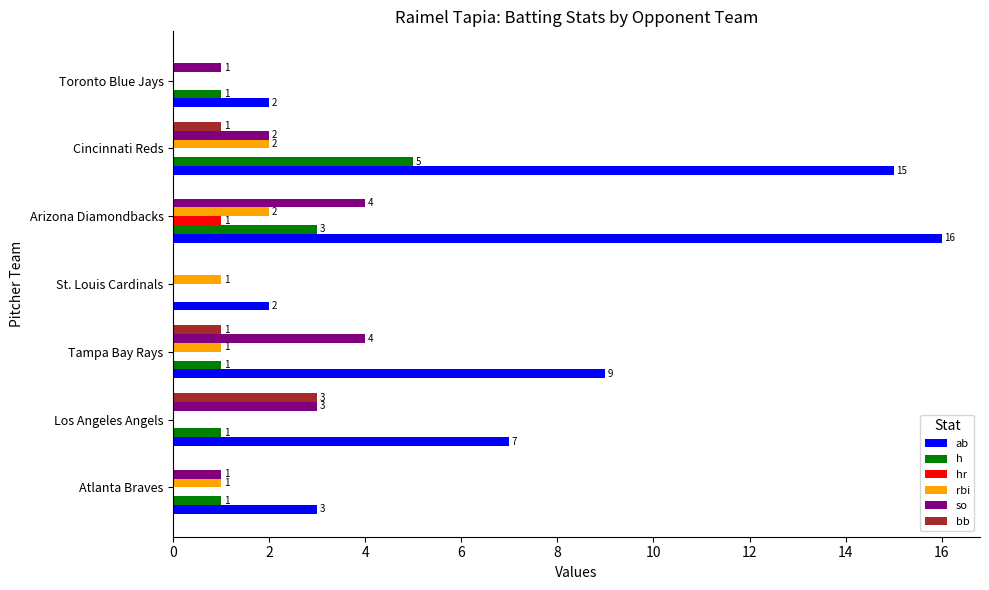

Which series has the largest total across all categories?

ab